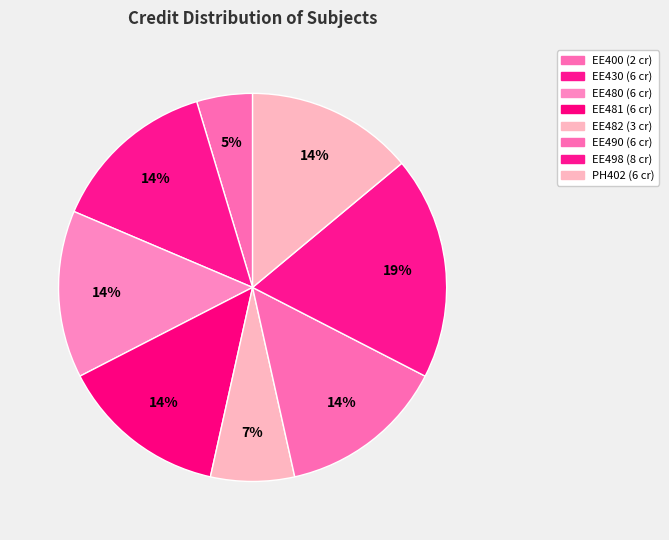

To the nearest percent, what is the difference between the largest and smallest slice percentages?

14%